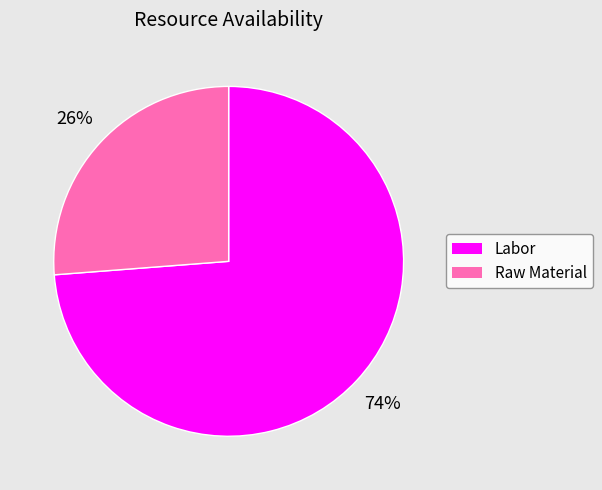

Count the number of slices in the pie.

2